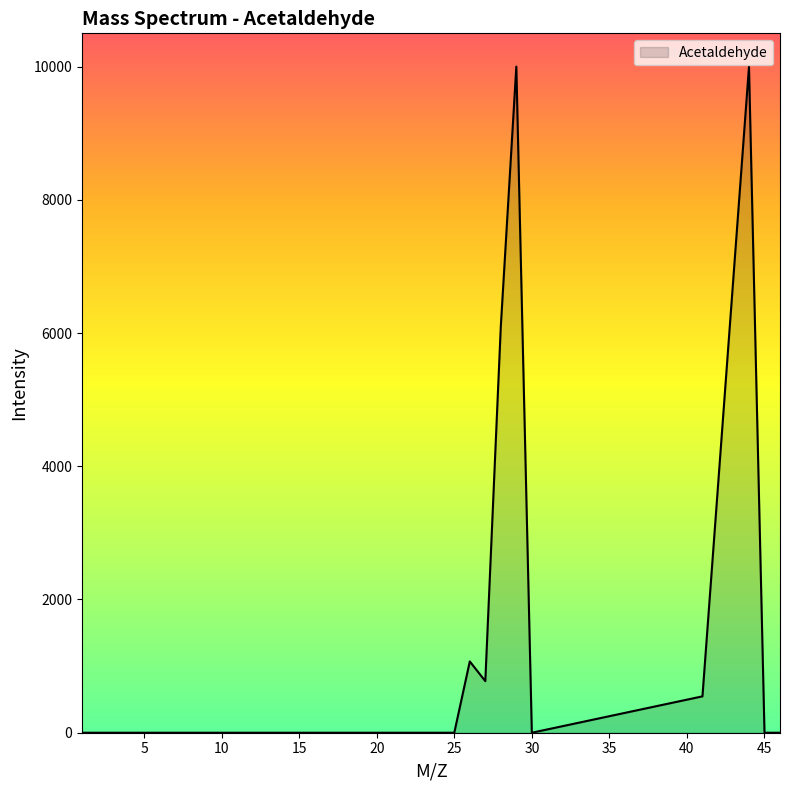

What is the difference between the maximum and minimum values?

9999